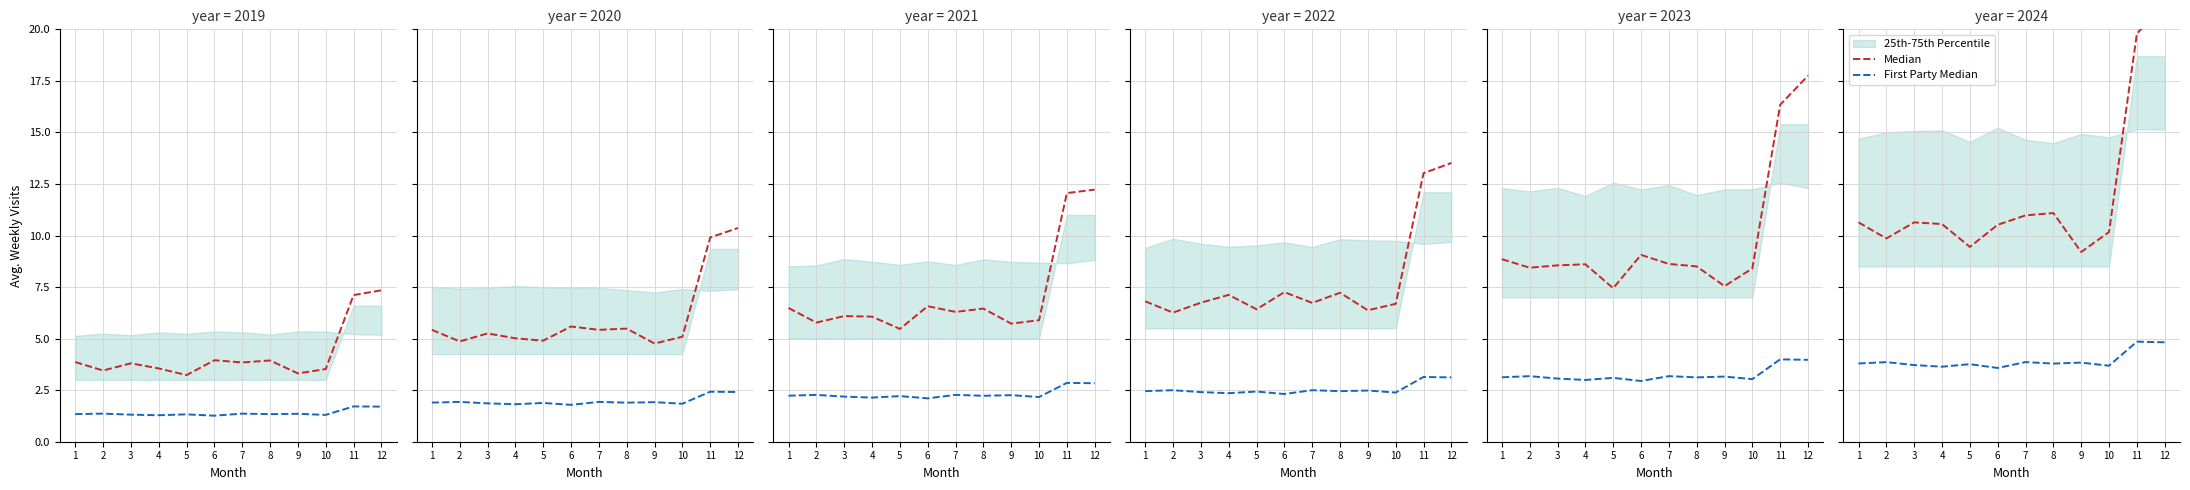

In First Party Median, how many points are lower than both neighbors (excluding endpoints)?

4